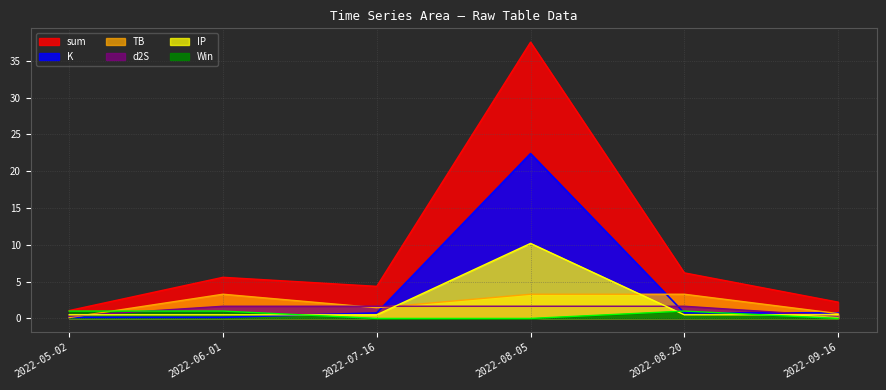

List the series in order of their peak value, lowest first.

Win, d2S, TB, IP, K, sum